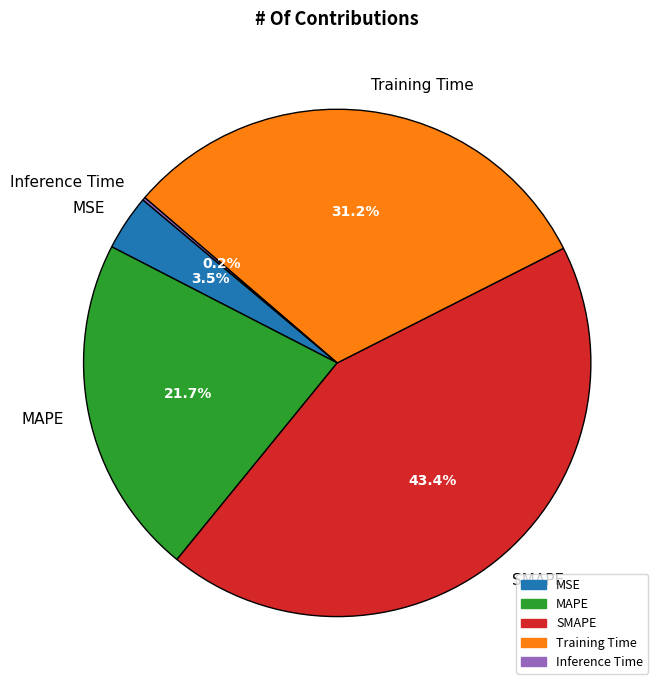

Does Training Time account for over 50% of the chart?

No